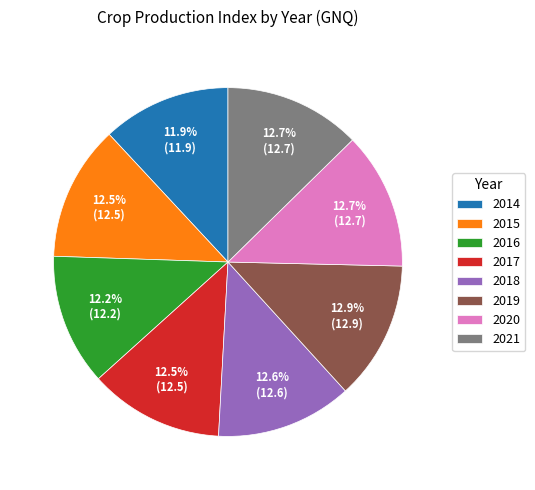

What percentage is NOT represented by 2021?

87.3%